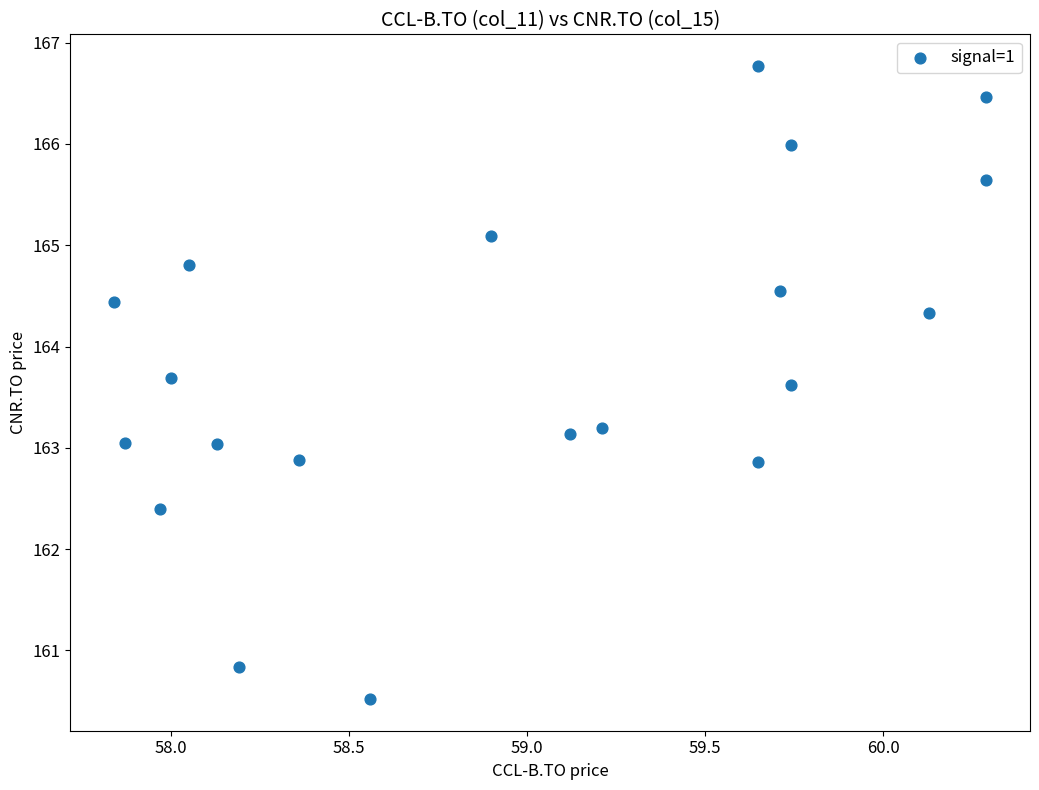

What is the range of X values (max minus min)?

2.5